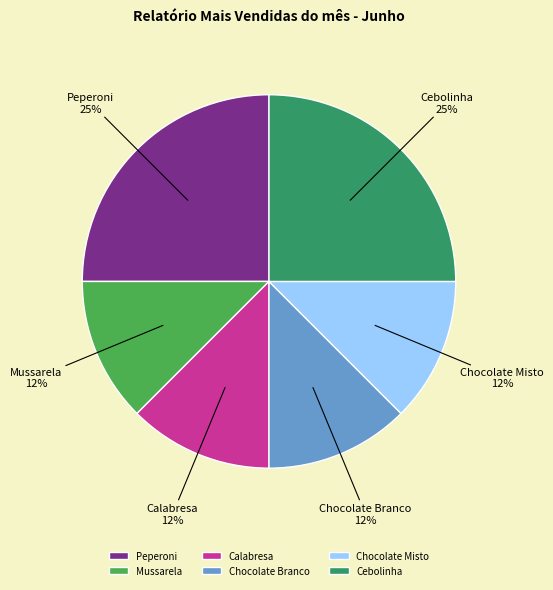

To the nearest percent, what is the average slice percentage?

17%